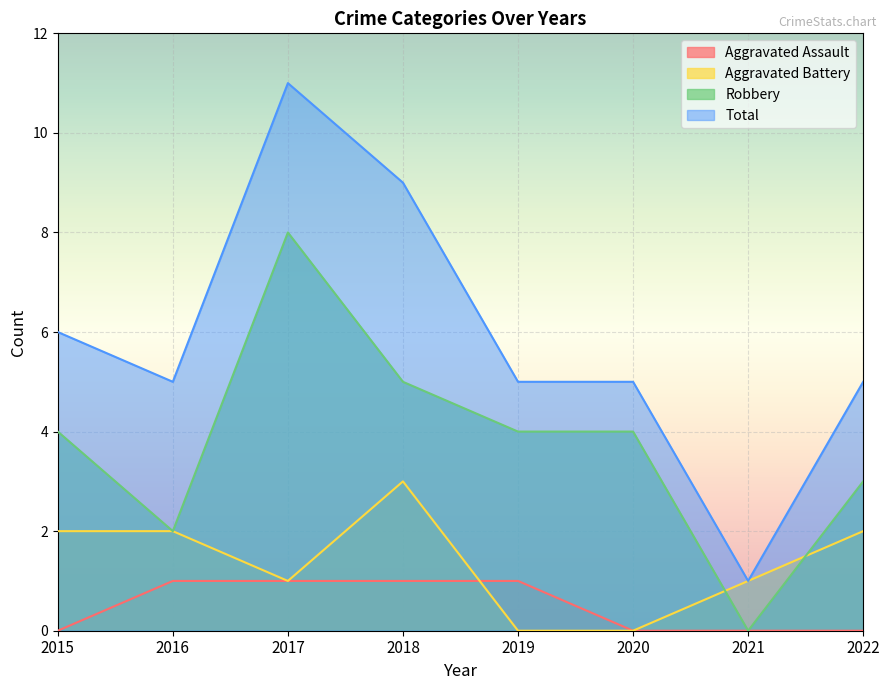

Which category has the lowest value in the Aggravated Assault series?

2015